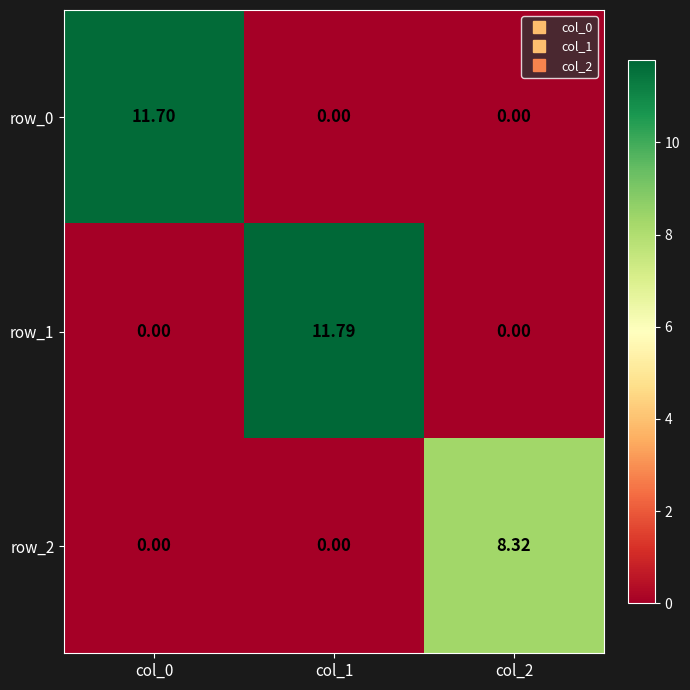

Reading right to left, what are all the values shown in this chart?

row_0: col_2=0.0	col_1=0.0	col_0=11.7
row_1: col_2=0.0	col_1=11.8	col_0=0.0
row_2: col_2=8.3	col_1=0.0	col_0=0.0